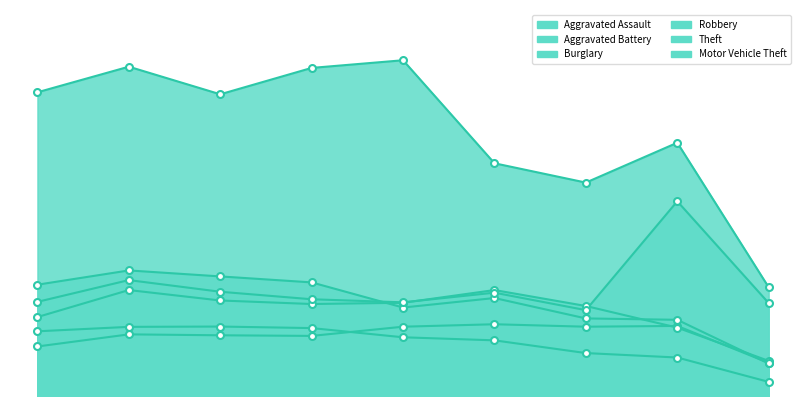

What is the difference between the maximum and second lowest values in the Theft series?

798